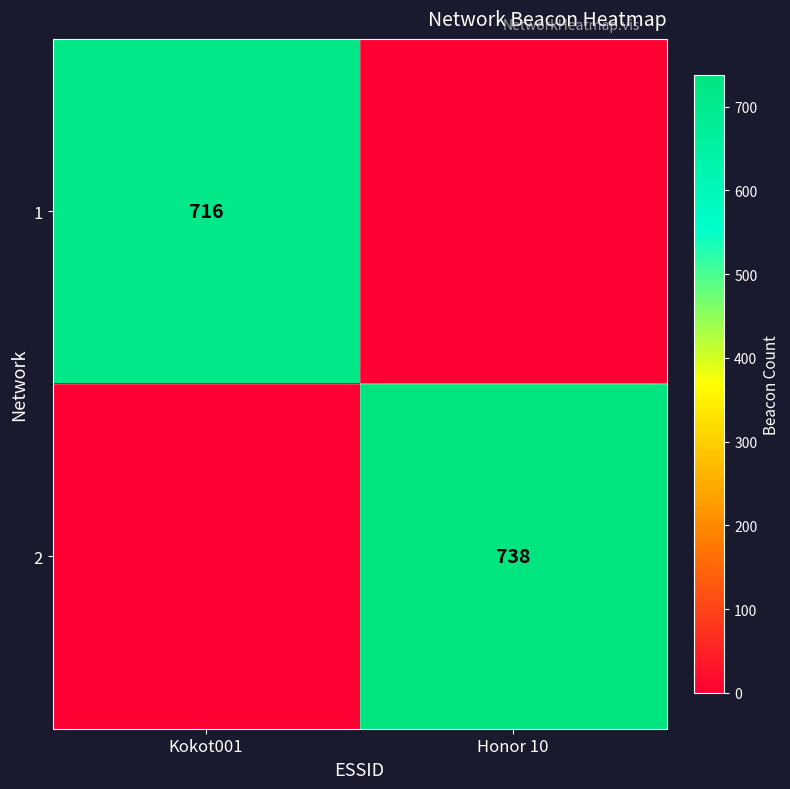

At how many categories does at least one series exceed 191?

2